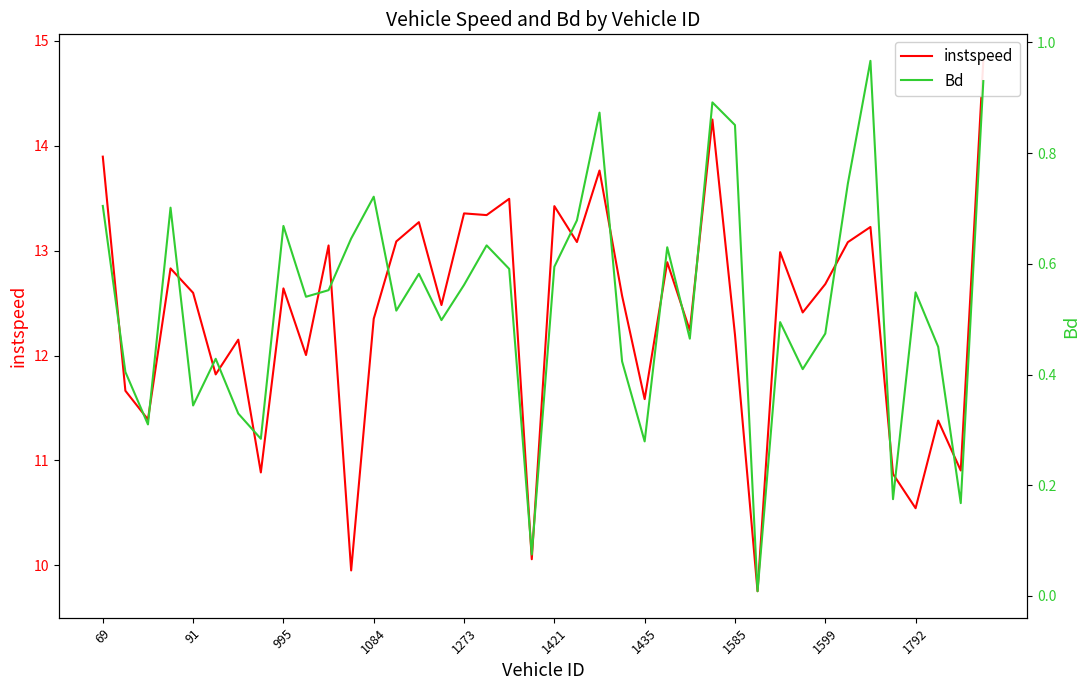

Is it true that Bd equals 0.0 at 29?

False